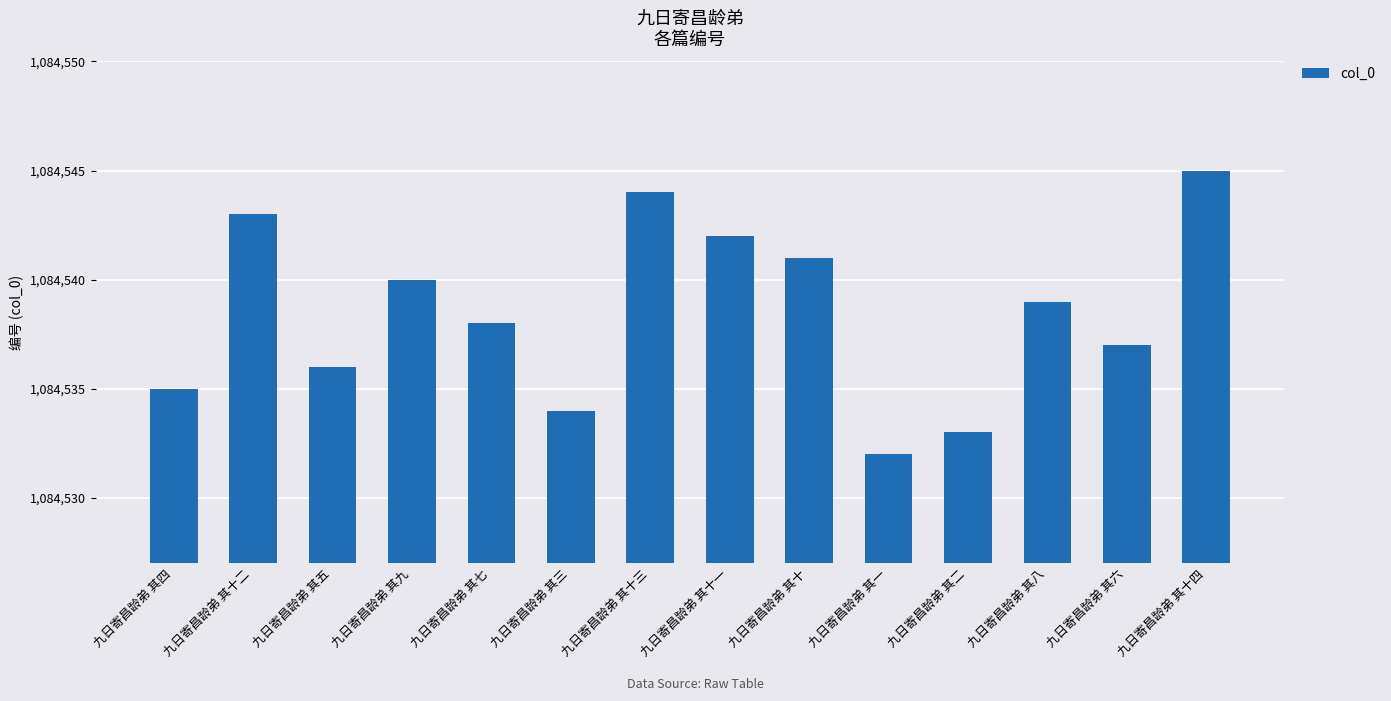

Approximately how many times larger is the value at 九日寄昌龄弟 其三 compared to 九日寄昌龄弟 其一?

1.0